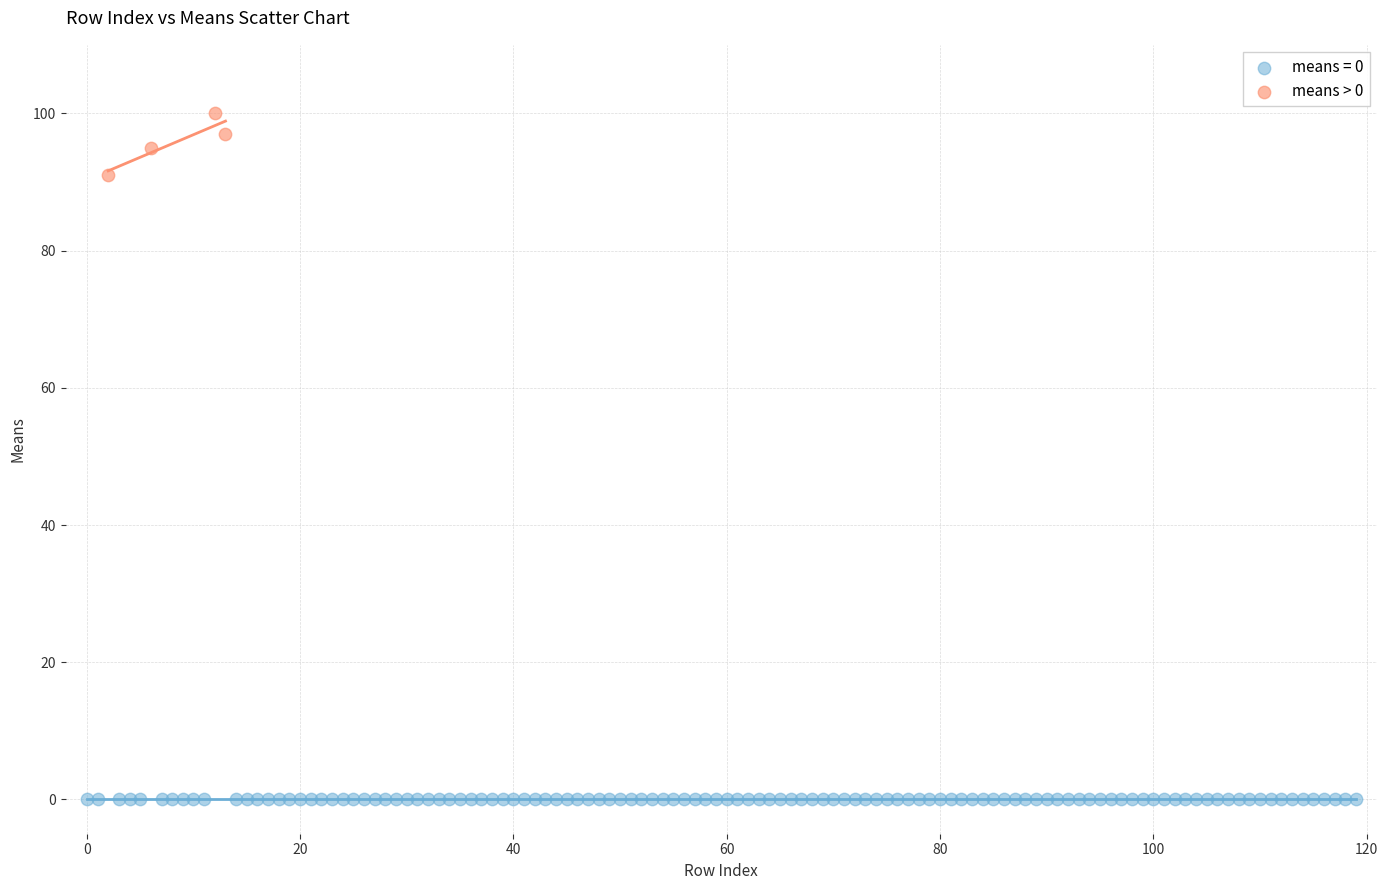

Which series contains the highest Y value?

means > 0